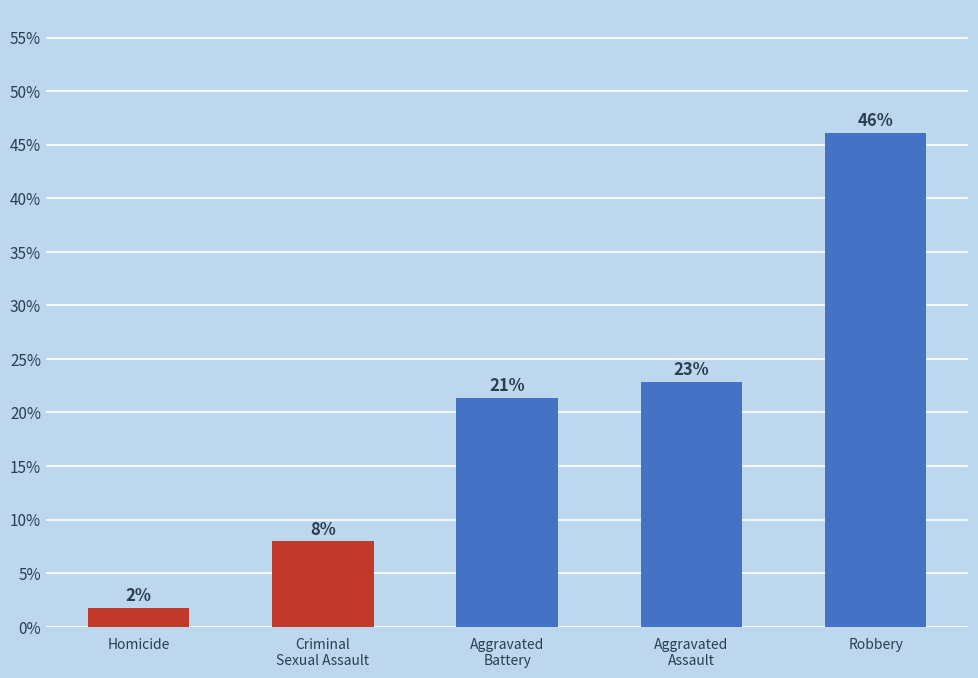

Reading right to left, extract all data points from this chart.

Robbery=0.5	Aggravated
Assault=0.2	Aggravated
Battery=0.2	Criminal
Sexual Assault=0.1	Homicide=0.0